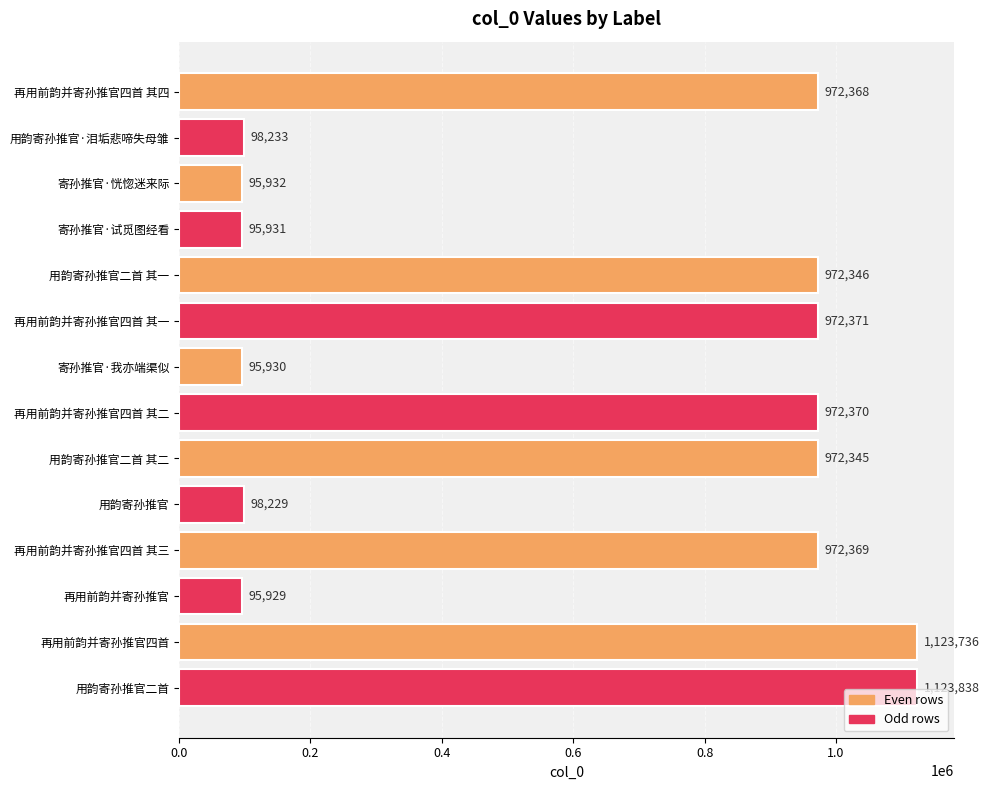

What is the difference between the maximum and second lowest values?

1027908